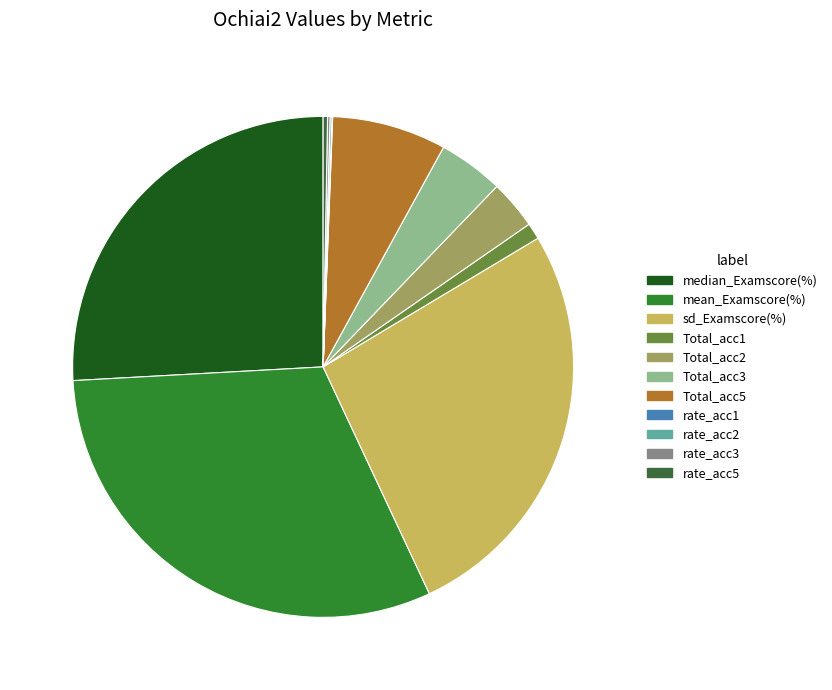

Which has a higher value, rate_acc3 or sd_Examscore(%)?

sd_Examscore(%)